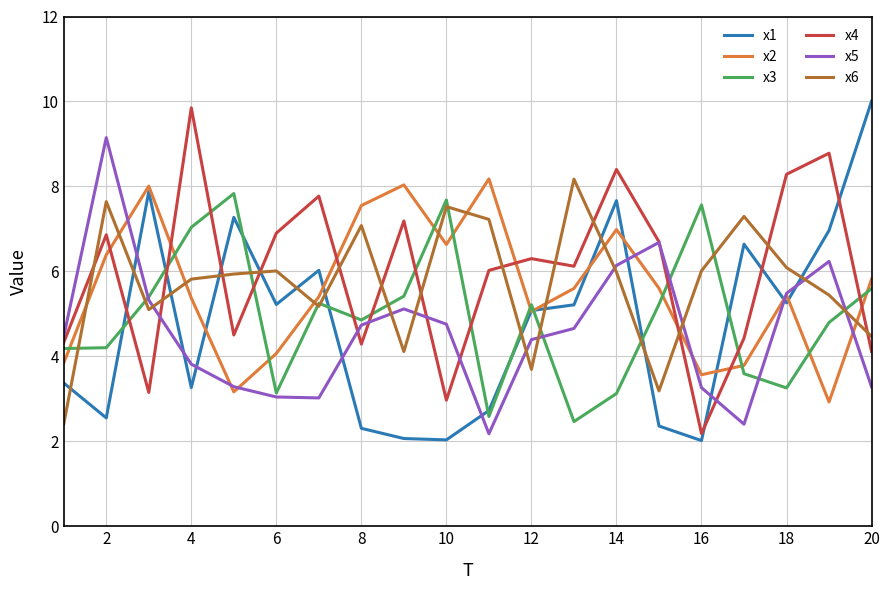

What is the maximum value shown in the chart?

10.0